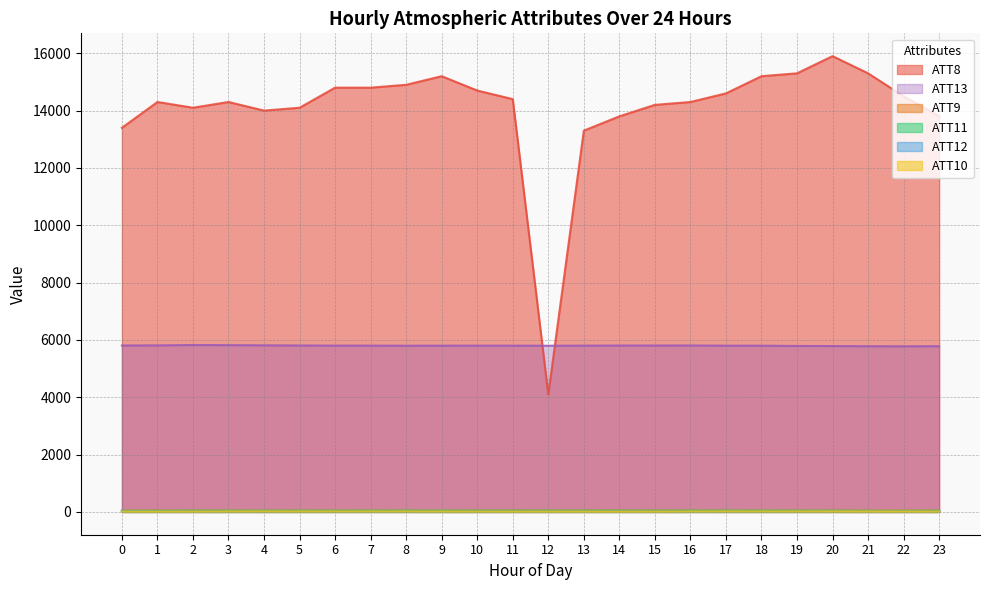

Where is the first local minimum for ATT11?

5